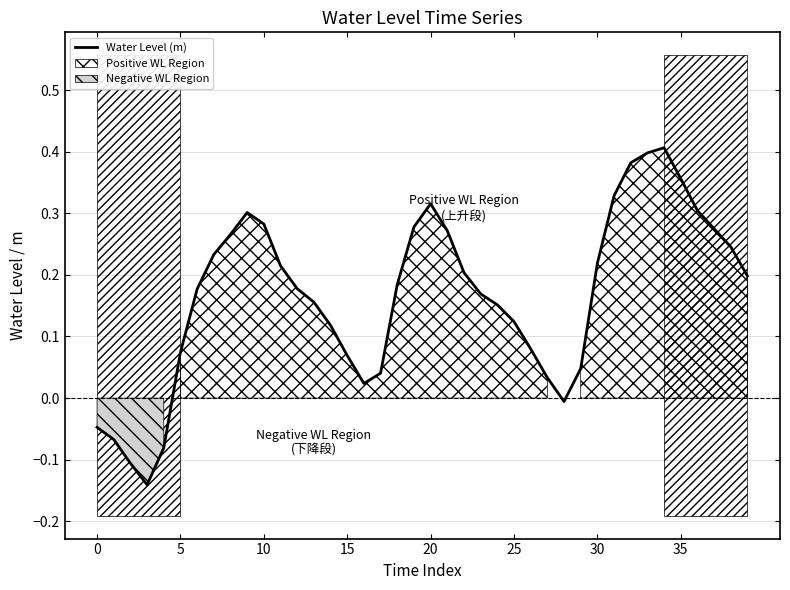

What is the minimum value shown in the chart?

-0.1